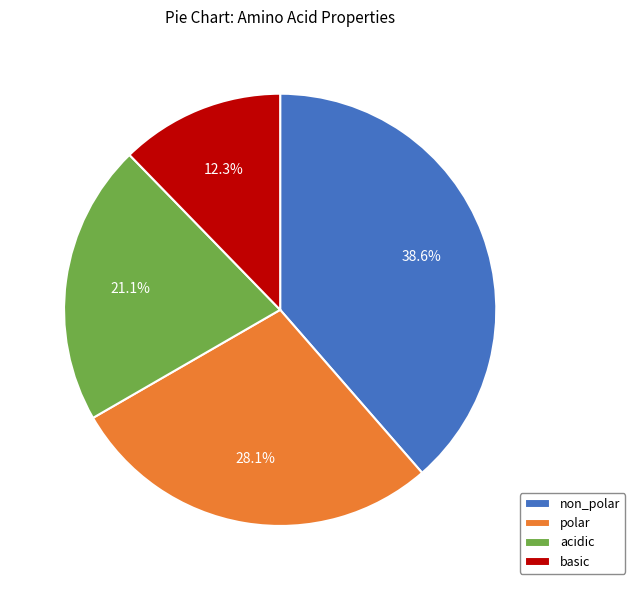

What percentage do basic and polar together represent?

40.4%